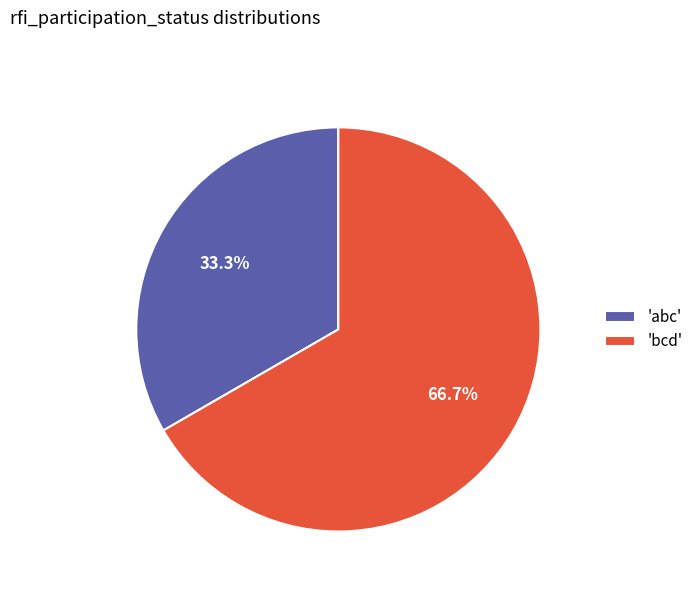

Combined, what portion of the pie is 'bcd' and 'abc'?

100.0%